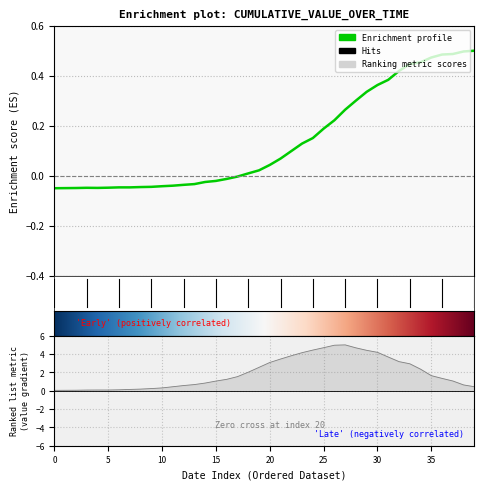

How many categories are shown in the chart?

40